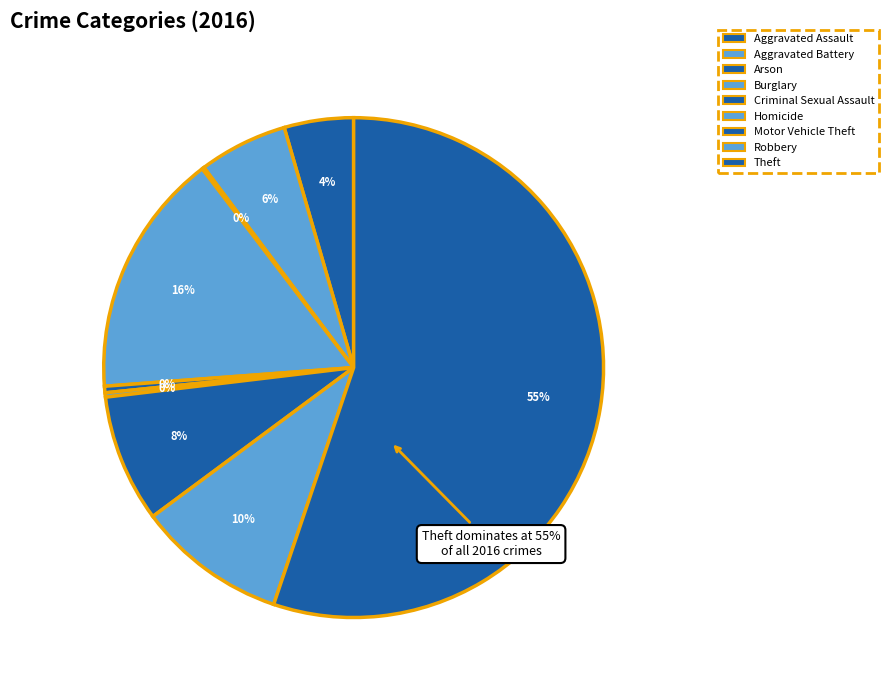

Is there any slice that represents more than half of the pie?

Yes